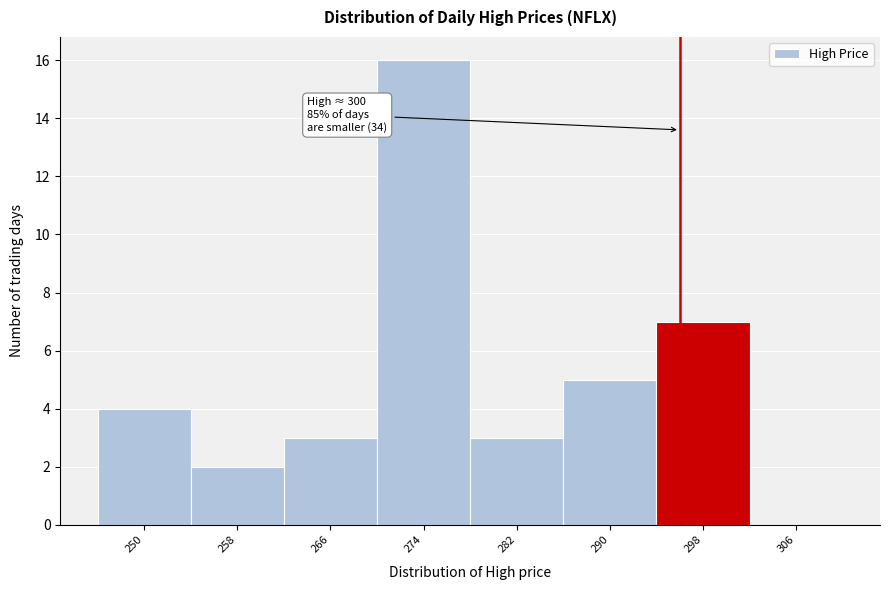

Reading left to right, list all the values displayed in this chart.

250=4	258=2	266=3	274=16	282=3	290=5	298=7	306=0